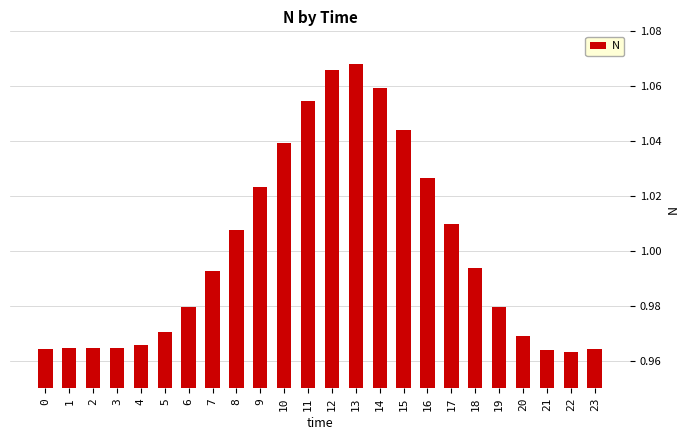

What is the sum of the values at 15 and 13?

2.1